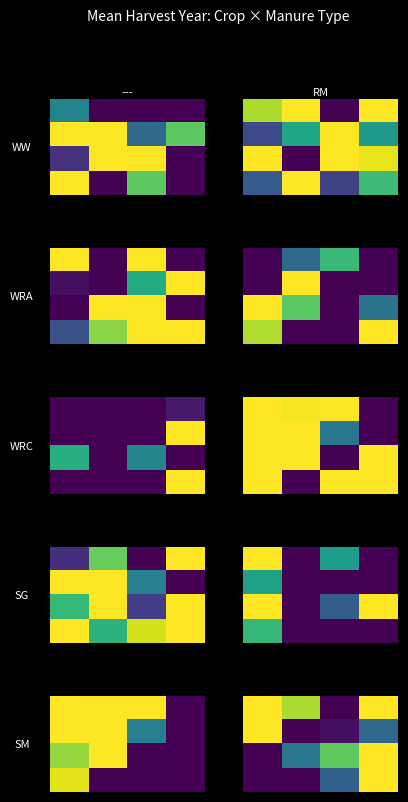

Reading left to right, extract all data points from this chart.

row_0: 0=1977.5	1=1977.1	2=1974.4	3=1977.5
row_1: 0=1977.5	1=1974.4	2=1974.5	3=1975.5
row_2: 0=1974.4	1=1975.6	2=1976.8	3=1977.5
row_3: 0=1974.4	1=1974.4	2=1975.4	3=1977.5